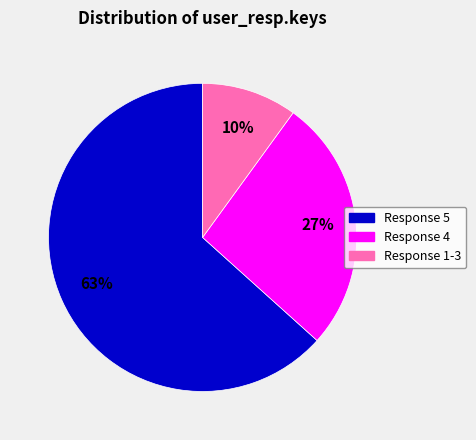

Is it true that Response 5 is 63% of the pie?

True